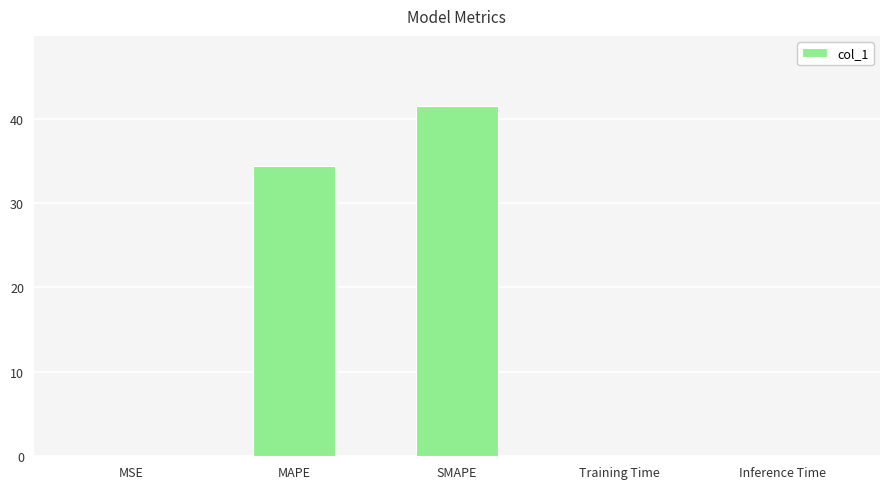

Between Inference Time and SMAPE, which is larger?

SMAPE